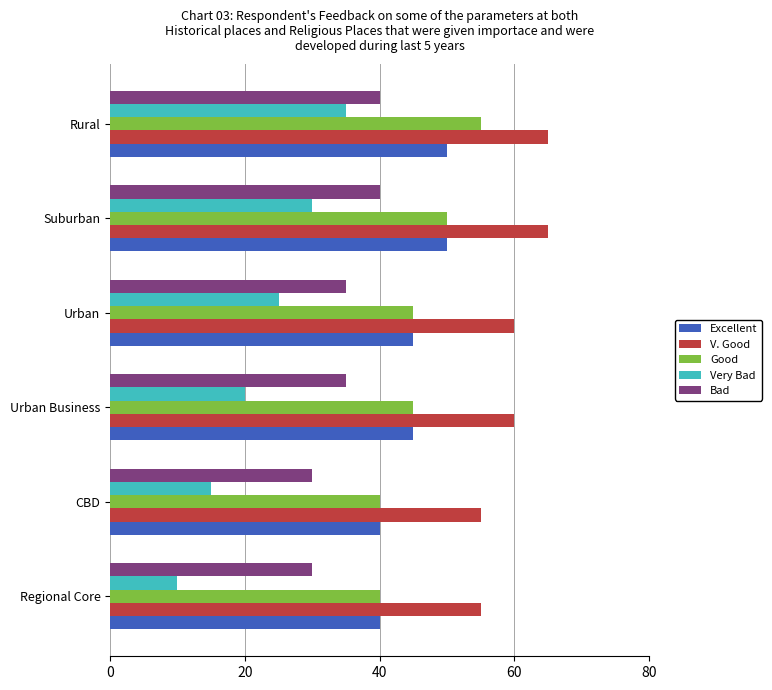

List the series in order of their peak value, highest first.

V. Good, Good, Excellent, Bad, Very Bad